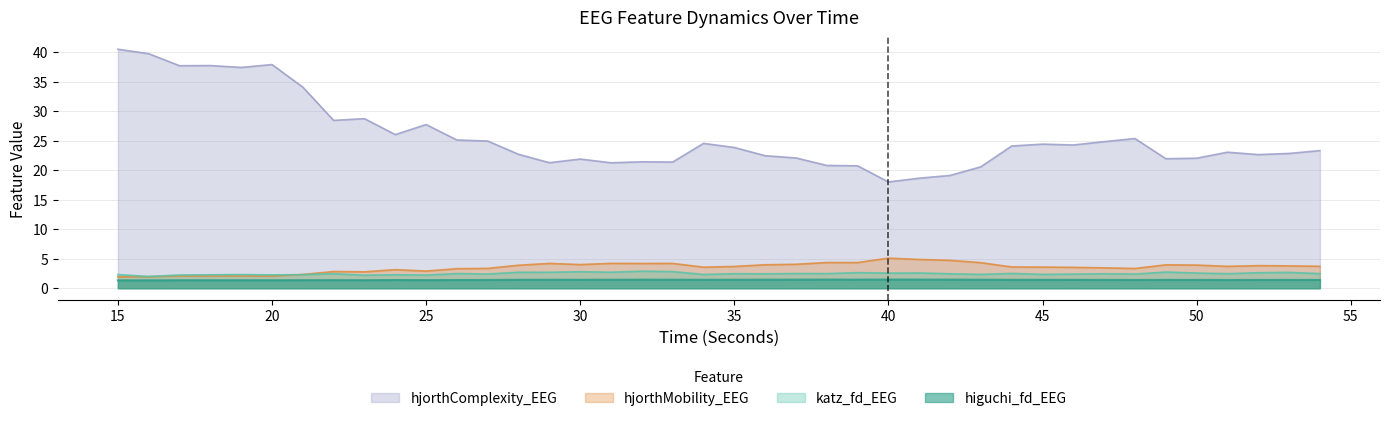

The hjorthMobility_EEG series shows 1.4 at 36. True or false?

False